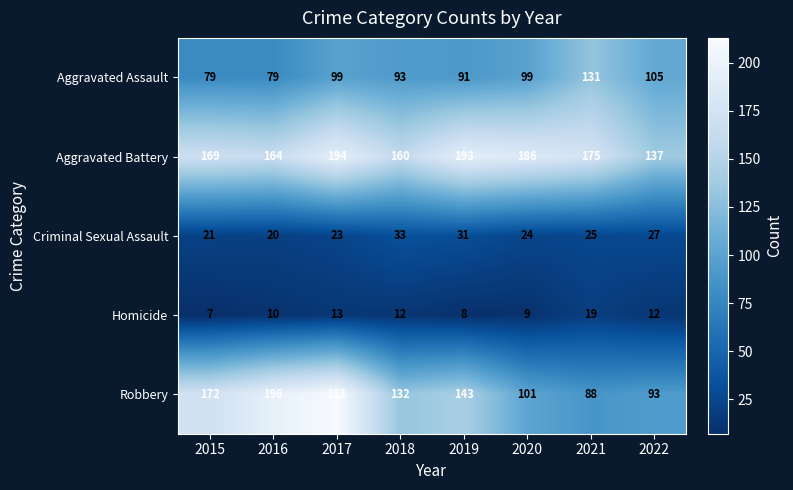

What is the difference between the second highest and second lowest values in the Robbery series?

103